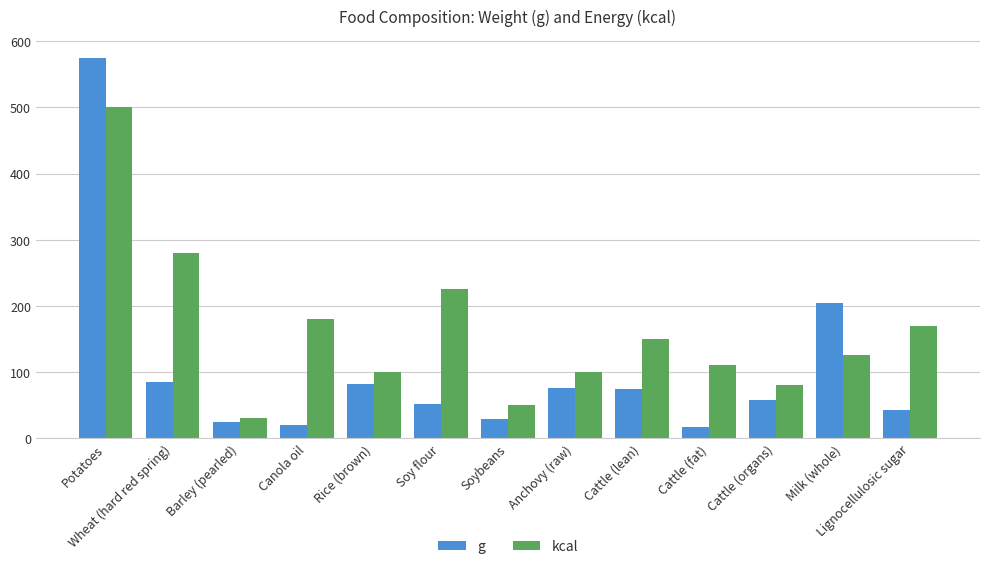

What is the average value of the kcal series?

161.5